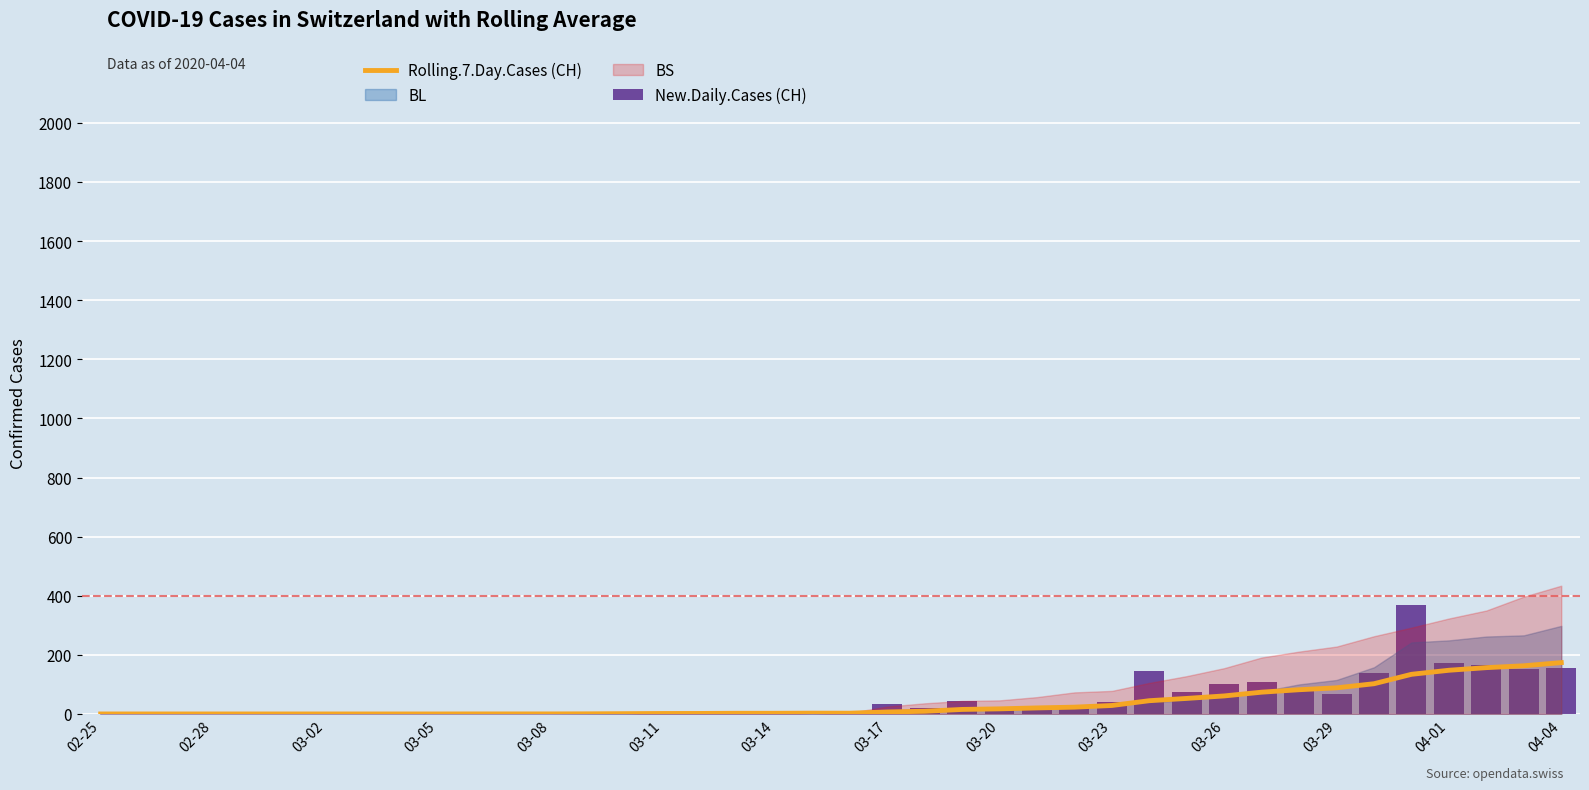

What position from the left is 03-17?

8